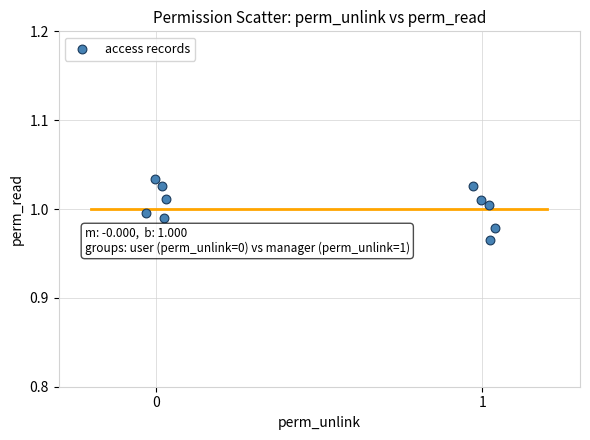

What is the average X value?

0.5